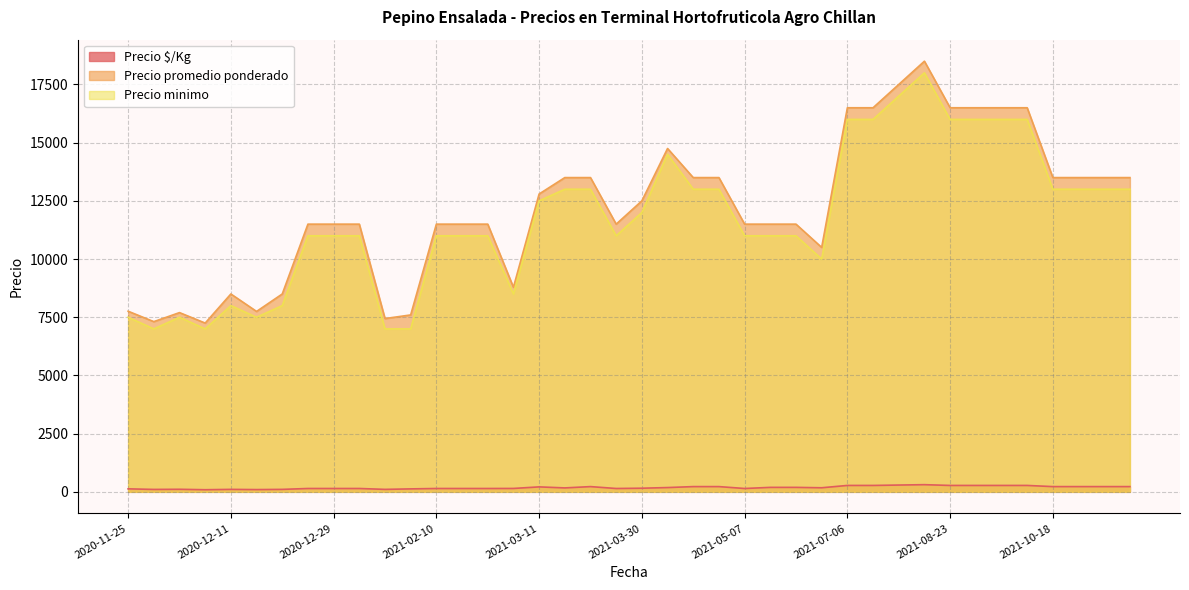

Which series has the widest spread of values?

Precio promedio ponderado